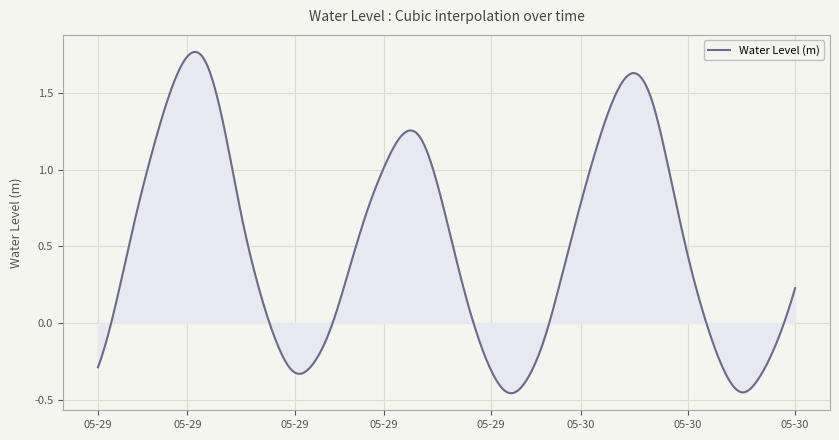

What is the difference between the maximum and minimum values?

2.2